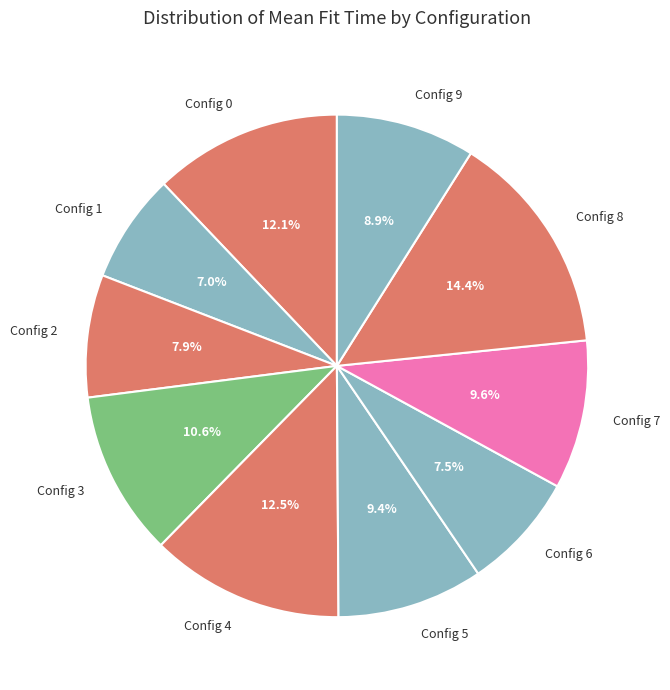

Which has a higher value, Config 6 or Config 4?

Config 4